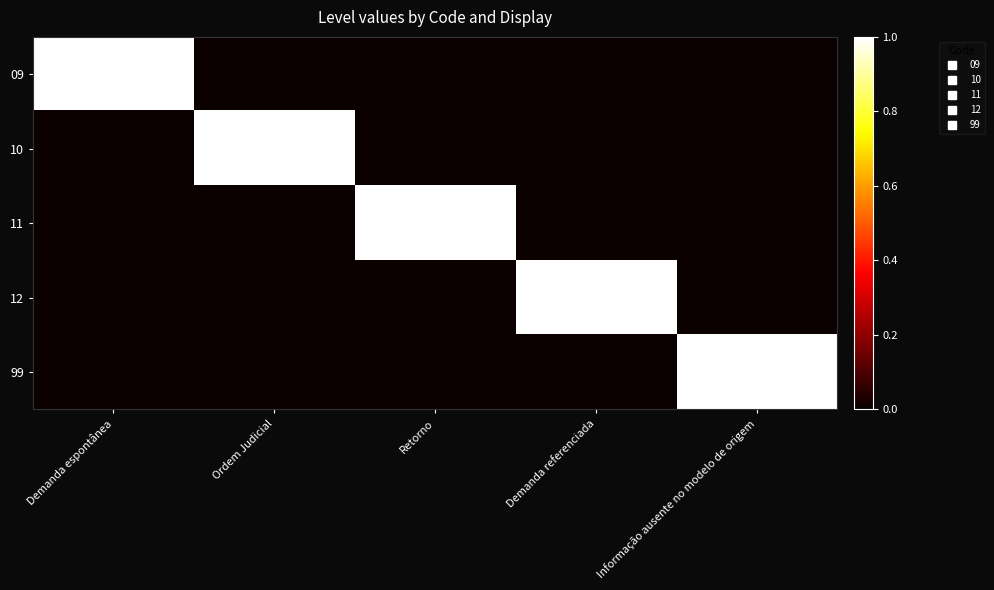

At Demanda referenciada, list the series in order from smallest to largest.

09, 10, 11, 99, 12